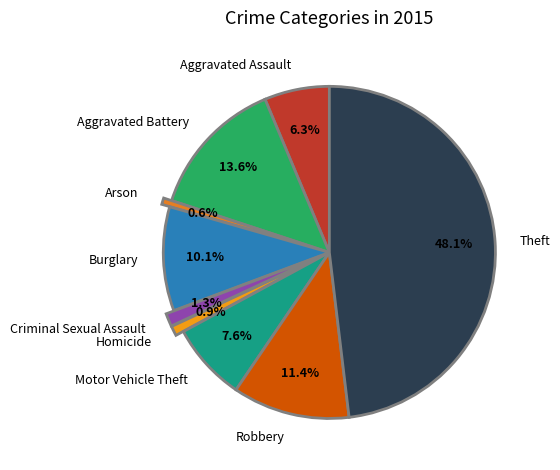

Is the sum of Arson and Criminal Sexual Assault greater than half?

No